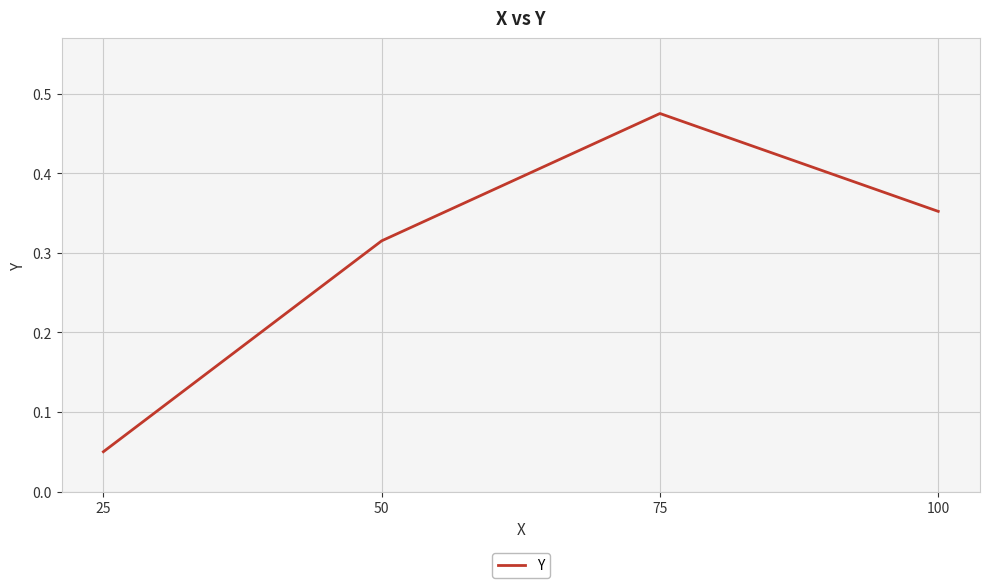

What is the sum of all values?

1.2